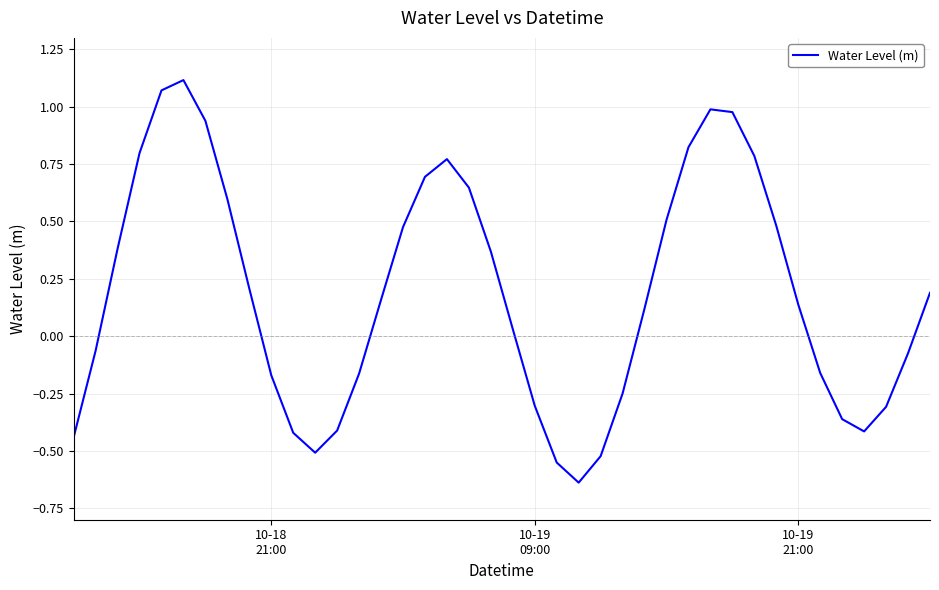

What is the difference between the maximum and minimum values?

1.8